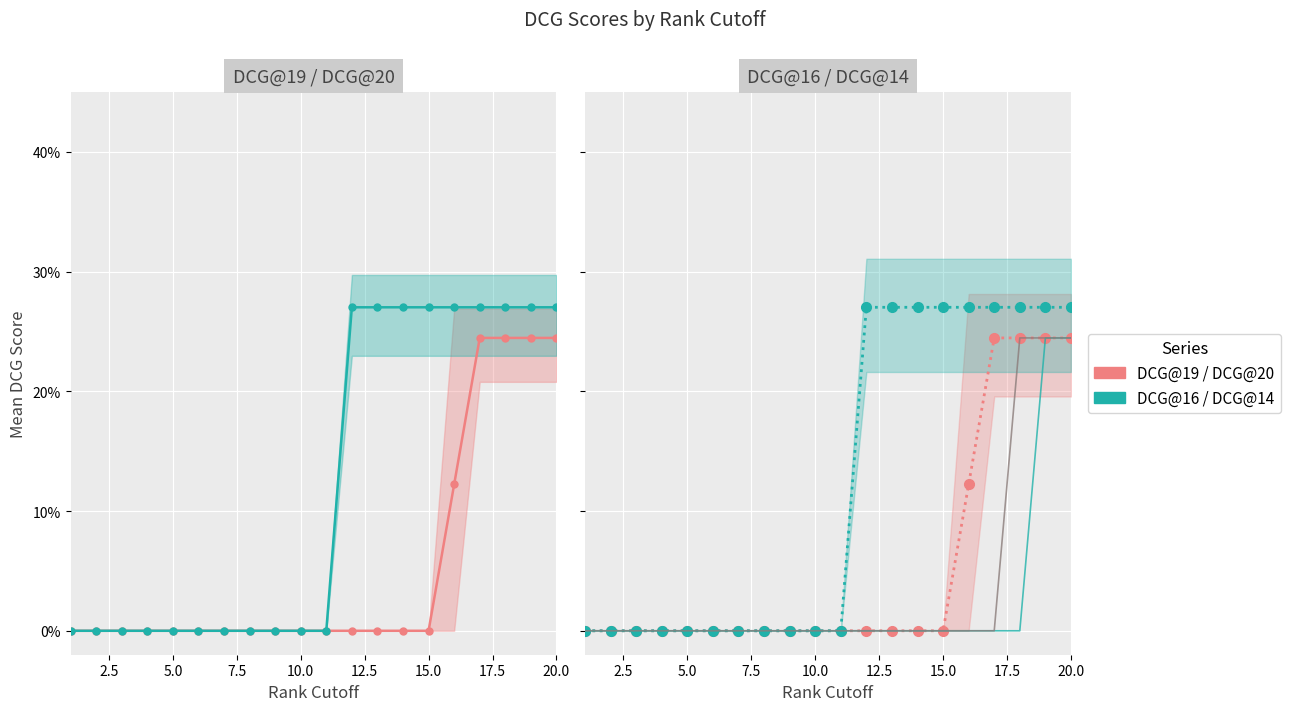

True or false: DCG@16 (dots) has a value of 0.5 at 11.

False